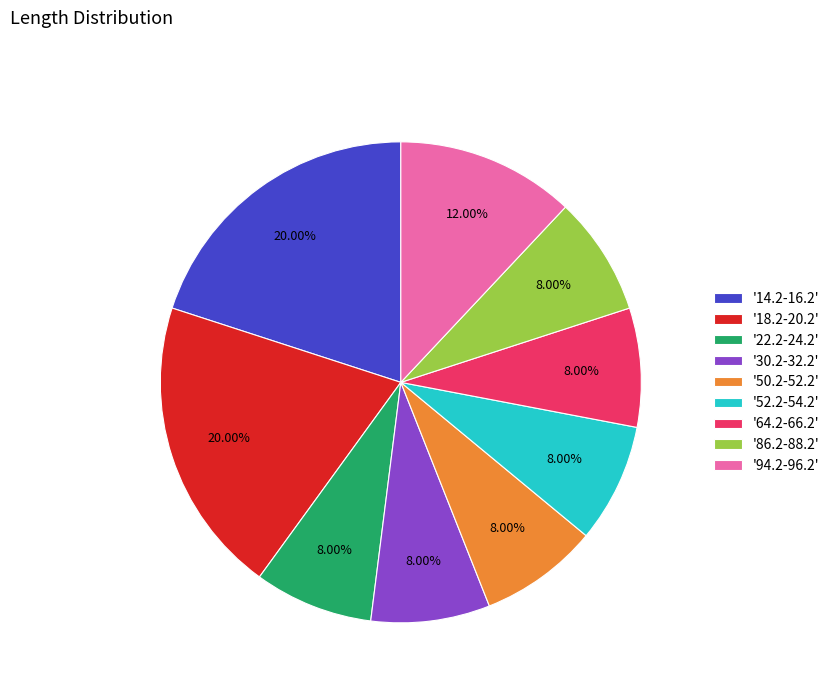

Approximately how many times larger is the value at '94.2-96.2' compared to '64.2-66.2'?

1.5